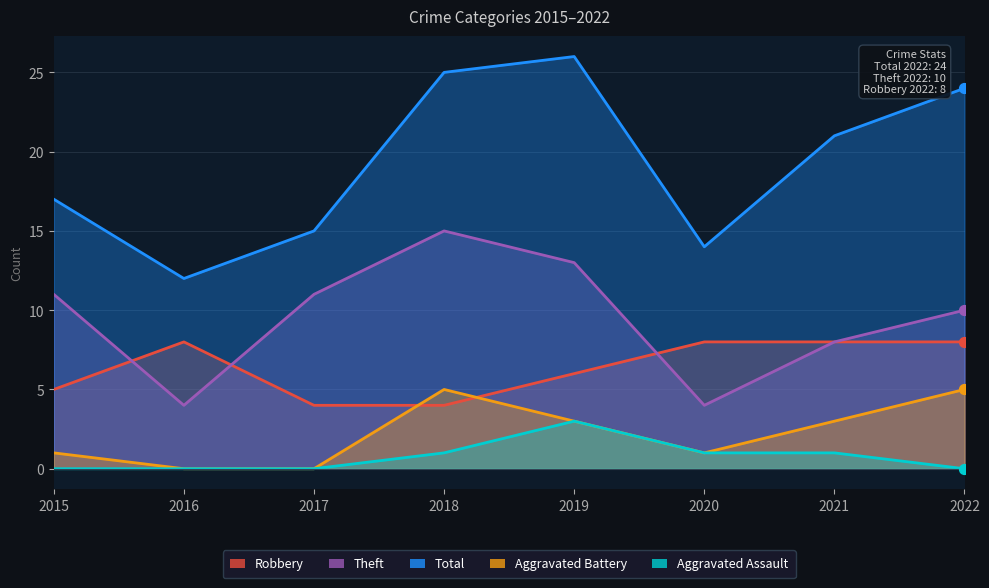

Is the value of Total at 2017 greater than the value of Theft at 2017?

Yes